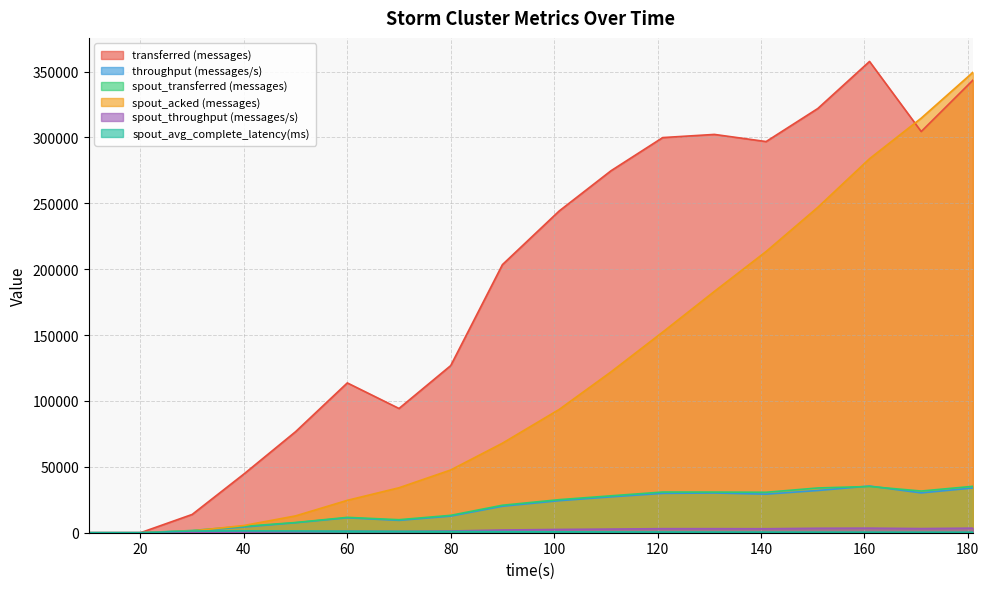

How many categories are shown in the chart?

18